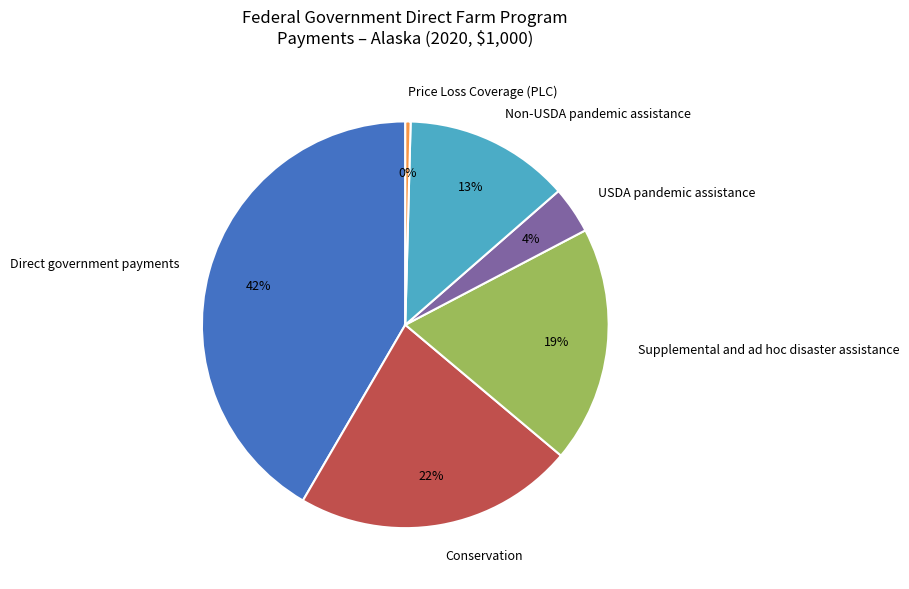

Is it true that Price Loss Coverage (PLC) is 0% of the pie?

True